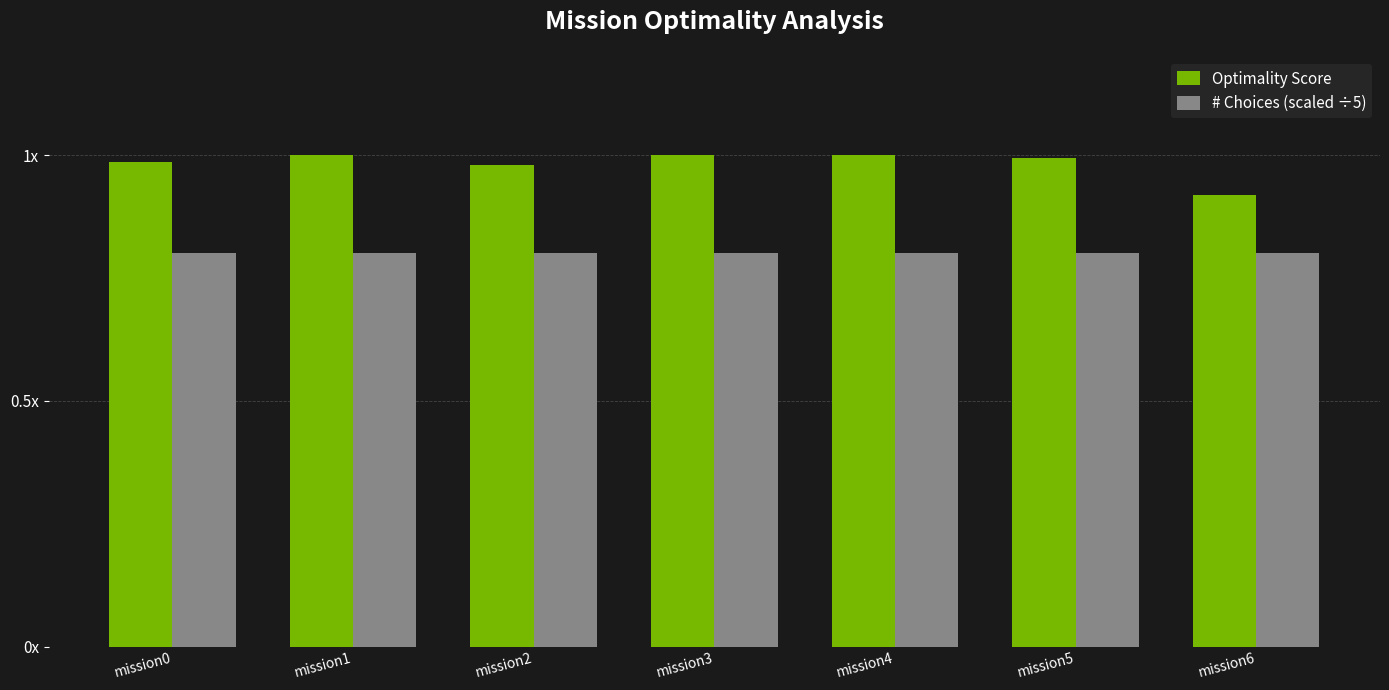

Reading left to right, transcribe all the data shown in this chart.

Optimality Score: 1.0	1.0	1.0	1.0	1.0	1.0	0.9
# Choices (scaled ÷5): 0.8	0.8	0.8	0.8	0.8	0.8	0.8